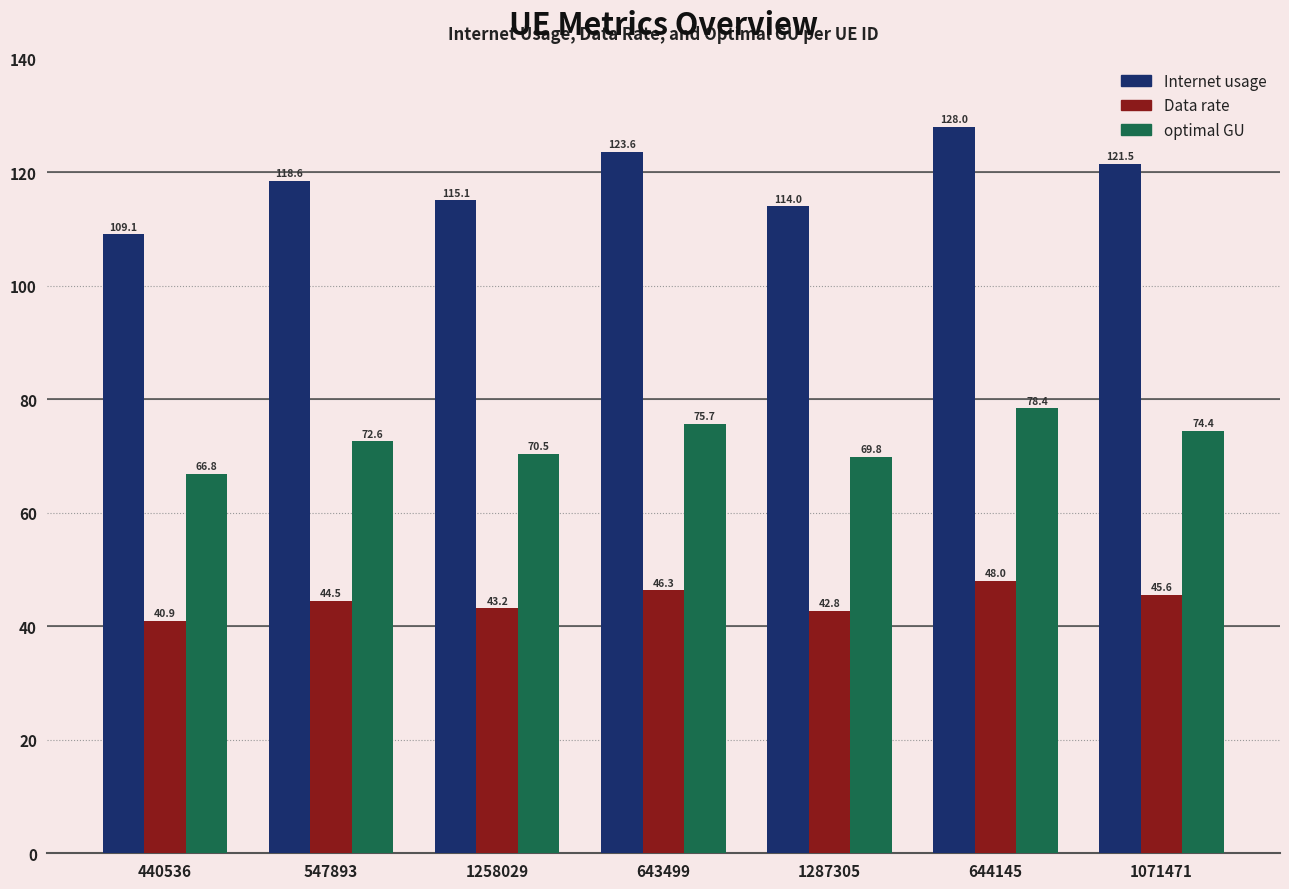

Reading right to left, extract all data points from this chart.

Internet usage: 1071471=121.5	644145=128.0	1287305=114.0	643499=123.6	1258029=115.1	547893=118.6	440536=109.1
Data rate: 1071471=45.6	644145=48.0	1287305=42.8	643499=46.3	1258029=43.2	547893=44.5	440536=40.9
optimal GU: 1071471=74.4	644145=78.4	1287305=69.8	643499=75.7	1258029=70.5	547893=72.6	440536=66.8